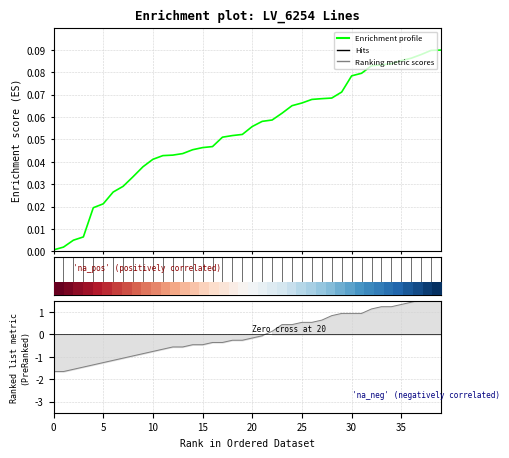

Reading right to left, list all the values displayed in this chart.

Enrichment profile: 0.1	0.1	0.1	0.1	0.1	0.1	0.1	0.1	0.1	0.1	0.1	0.1	0.1	0.1	0.1	0.1	0.1	0.1	0.1	0.1	0.1	0.1	0.1	0.0	0.0	0.0	0.0	0.0	0.0	0.0	0.0	0.0	0.0	0.0	0.0	0.0	0.0	0.0	0.0	0.0
Ranking metric scores: 1.8	1.6	1.5	1.4	1.3	1.2	1.2	1.1	0.9	0.9	0.9	0.8	0.6	0.5	0.5	0.4	0.4	0.1	-0.1	-0.2	-0.3	-0.3	-0.4	-0.4	-0.5	-0.5	-0.6	-0.6	-0.7	-0.8	-0.9	-1.0	-1.1	-1.2	-1.3	-1.4	-1.5	-1.6	-1.7	-1.7